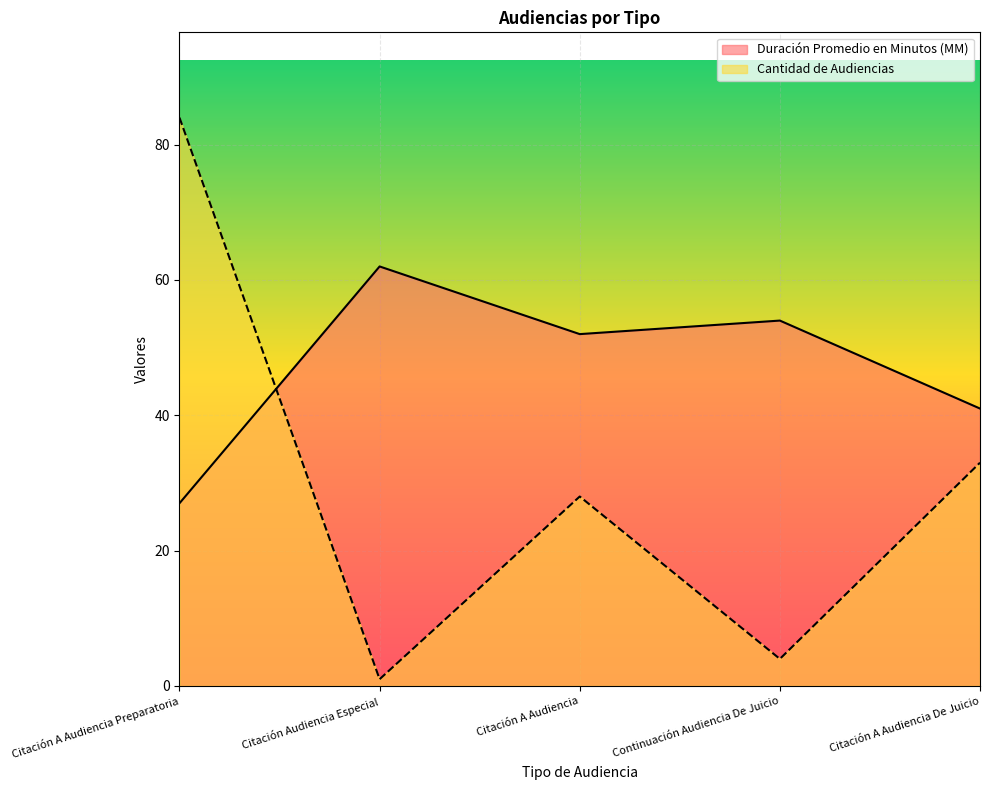

What is the difference between the Cantidad de Audiencias values at Continuación Audiencia De Juicio and Citación A Audiencia Preparatoria?

80